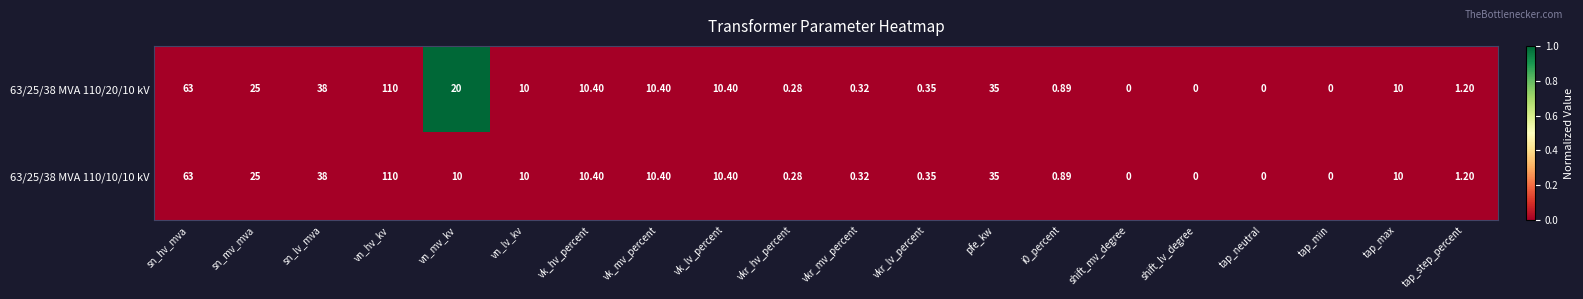

At which category does the chart reach its peak across all series?

vn_hv_kv